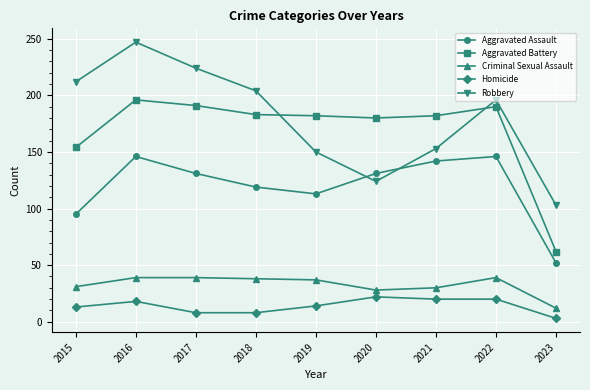

What are all the series names shown in the legend?

Aggravated Assault, Aggravated Battery, Criminal Sexual Assault, Homicide, Robbery